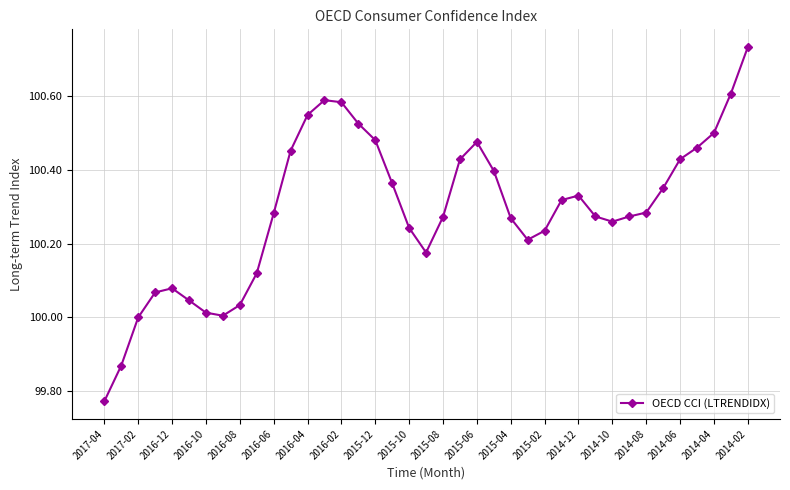

What is the sum of all values?

3911.4